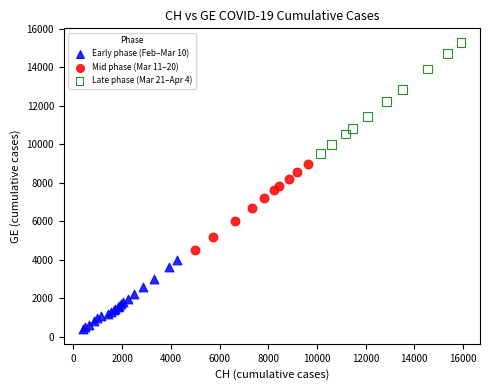

Which series reaches the minimum Y coordinate?

Early phase (Feb–Mar 10)